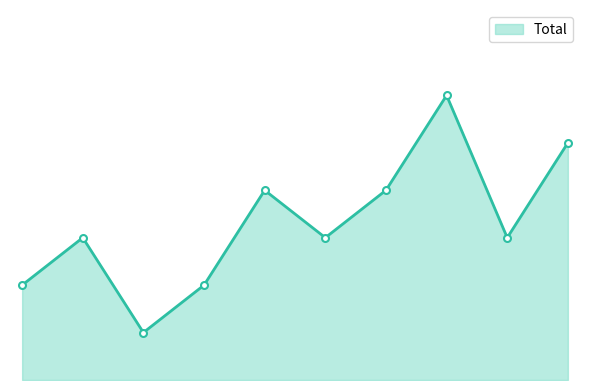

Does the chart display data point markers on the line(s)?

No